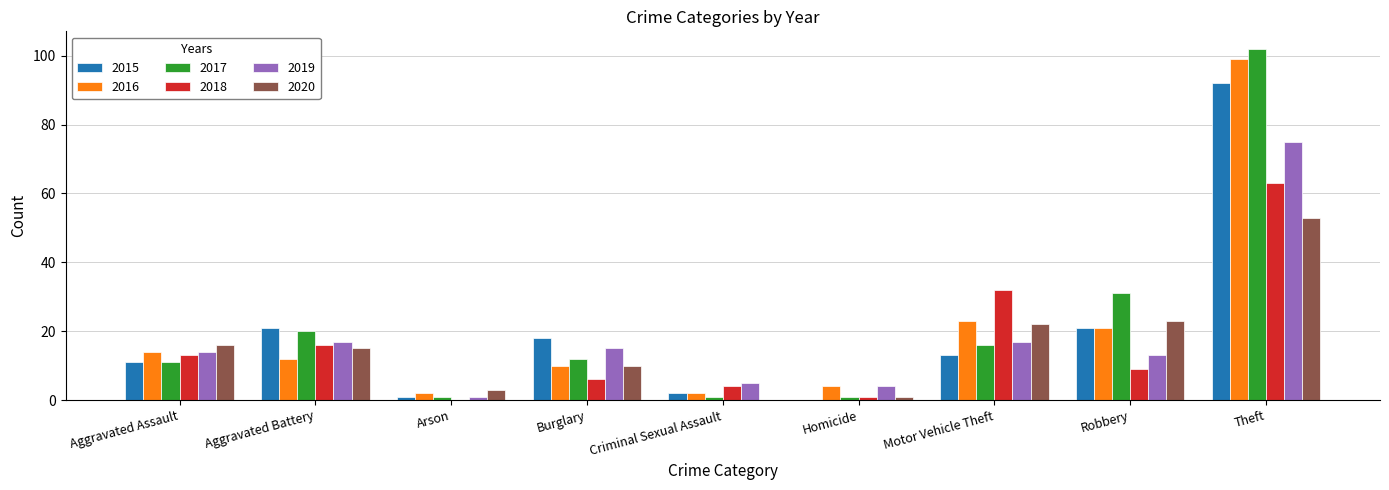

At which category is the sum across all series the highest?

Theft